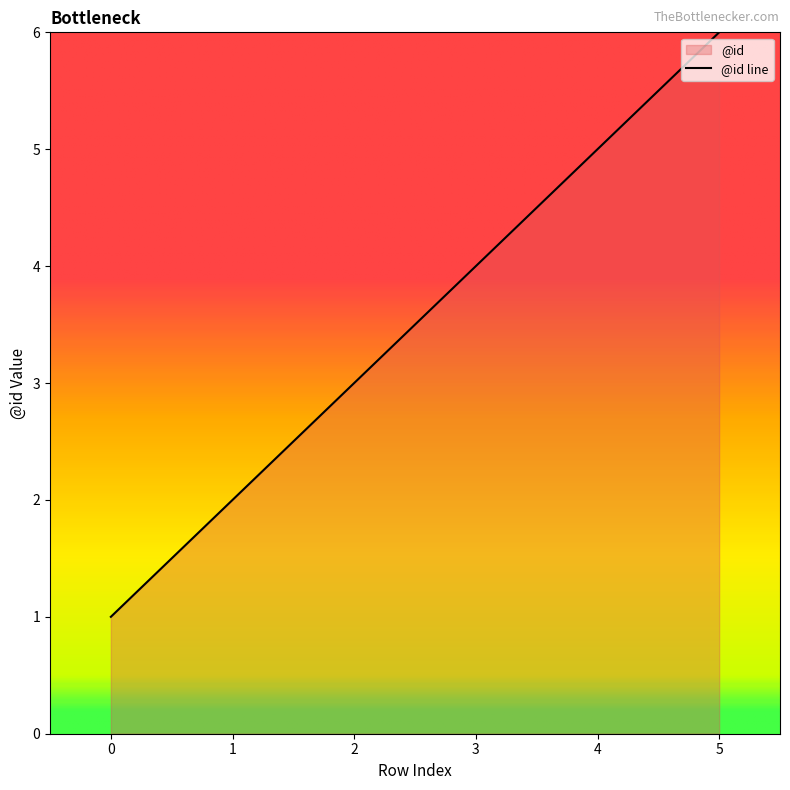

The value at 2 is 4. True or false?

False